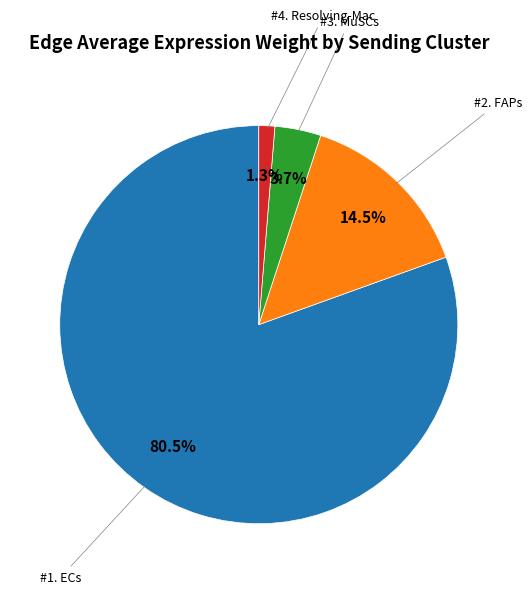

Does any single category account for the majority?

Yes